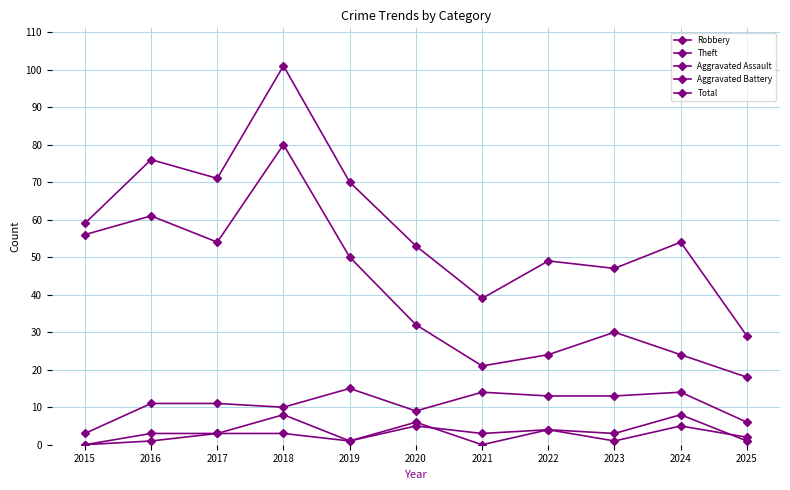

How many values in the Aggravated Assault series are below 3?

5